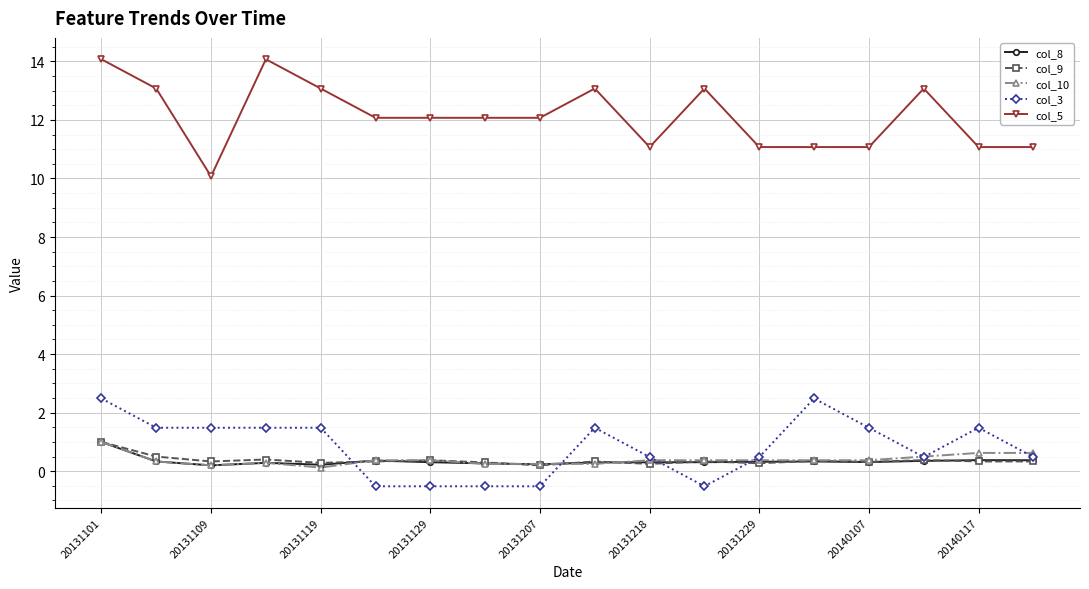

True or false: col_3 has more than 2 points higher than both neighbors.

True